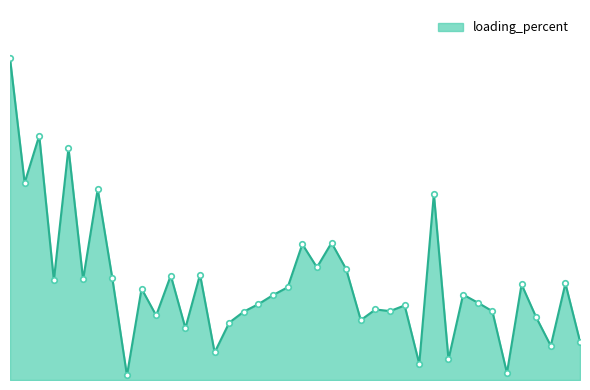

Where is the first local minimum?

1